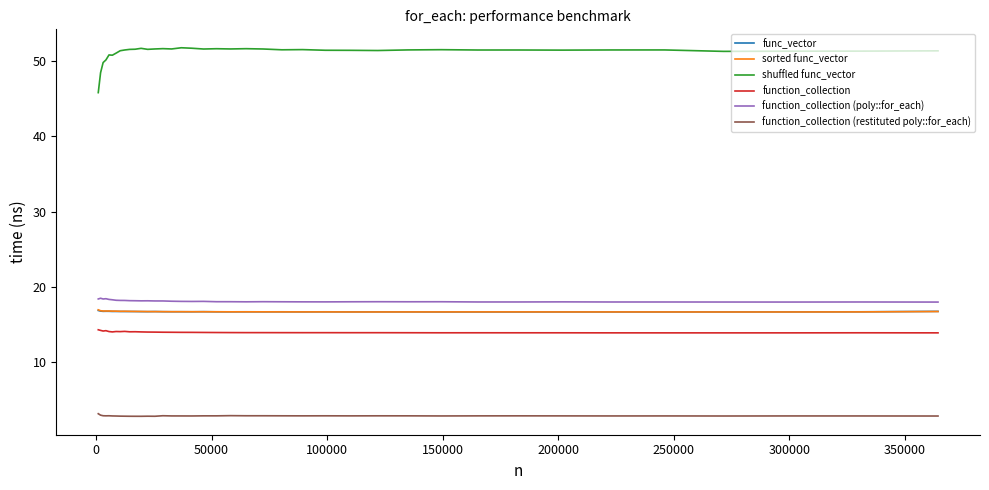

What is the highest value of the shuffled func_vector series?

51.7